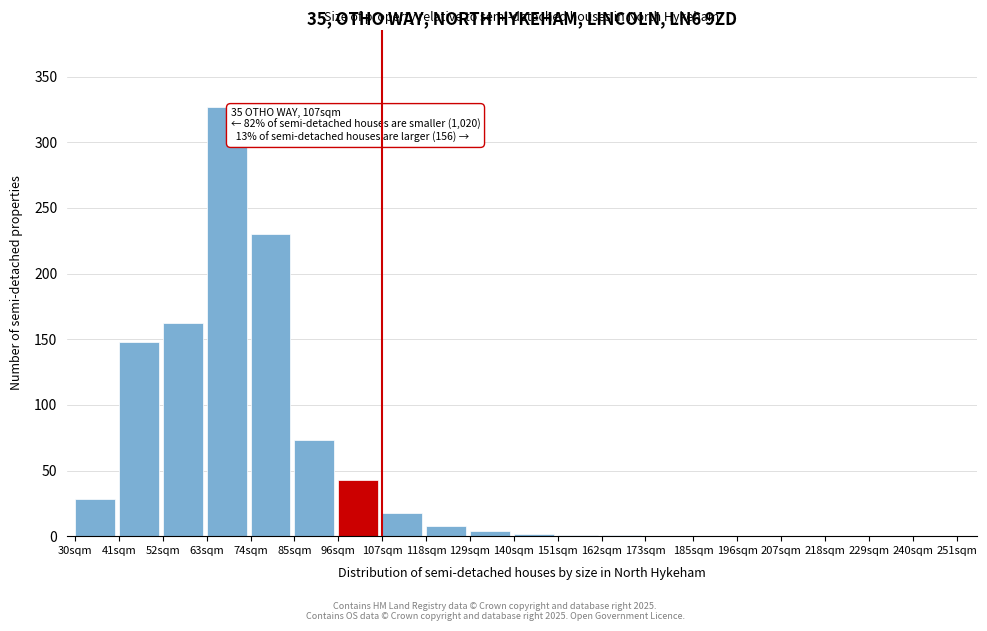

What is the change in value from 96sqm to 229sqm?

-43